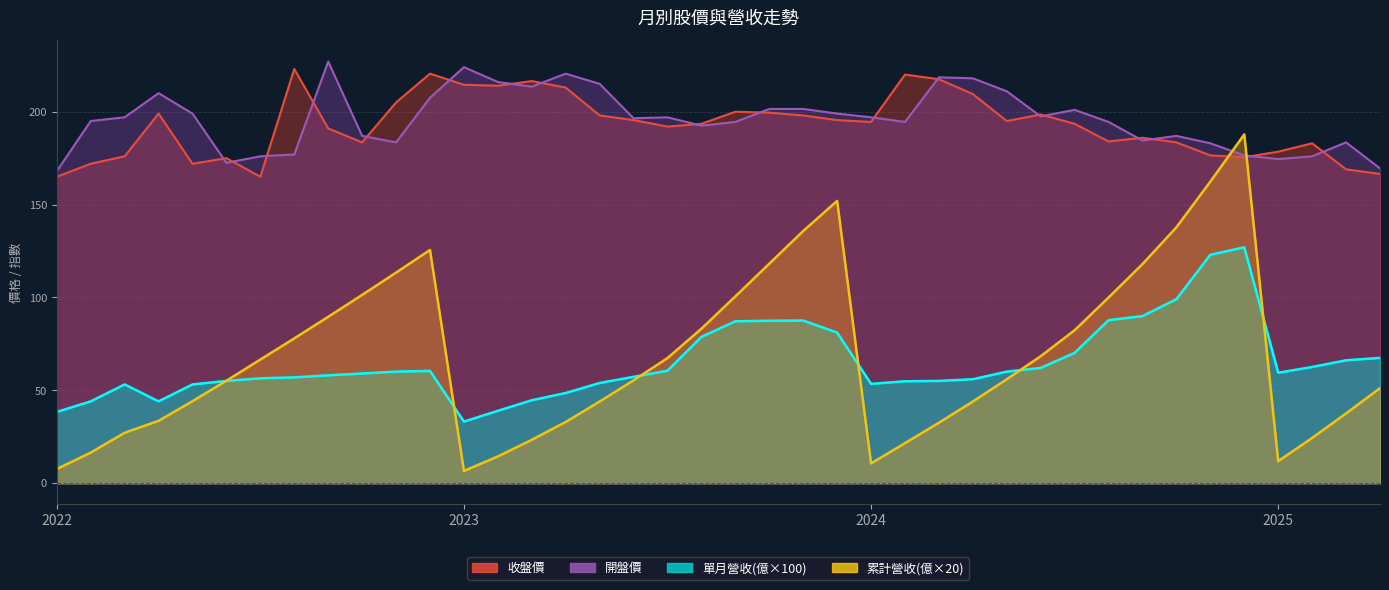

Reading right to left, what are all the values shown in this chart?

收盤價: 166.5	169.0	183.0	178.5	175.5	176.5	183.5	186.0	184.0	193.5	198.5	195.0	209.5	217.5	220.0	194.5	195.5	198.0	199.5	200.0	193.5	192.0	195.5	198.0	213.0	216.5	214.0	214.5	220.5	205.0	183.5	191.0	223.0	165.0	175.0	172.0	199.0	176.0	172.0	165.0
開盤價: 169.5	183.5	176.0	174.5	176.5	183.0	187.0	184.5	194.5	201.0	197.5	211.0	218.0	218.5	194.5	197.0	199.0	201.5	201.5	194.5	192.5	197.0	196.5	215.0	220.5	213.5	216.0	224.0	207.5	183.5	187.0	227.0	177.0	176.0	172.5	199.0	210.0	197.0	195.0	168.0
單月營收(億): 67.5	66.2	62.6	59.5	127.0	123.0	99.1	90.0	87.8	70.2	62.1	60.1	56.0	55.1	54.9	53.5	81.1	87.6	87.5	87.2	78.8	60.6	57.3	54.0	48.6	44.7	39.0	33.2	60.5	60.1	59.1	58.1	57.0	56.5	55.1	53.2	44.1	53.2	44.1	38.4
累計營收(億): 51.2	37.6	24.4	11.9	187.8	162.4	137.8	118.0	100.0	82.4	68.4	56.0	44.0	32.6	21.6	10.7	152.0	135.8	118.2	100.6	83.2	67.4	55.4	44.0	33.0	23.4	14.4	6.6	125.6	113.4	101.4	89.6	78.0	66.6	55.2	44.2	33.6	27.2	16.5	7.7